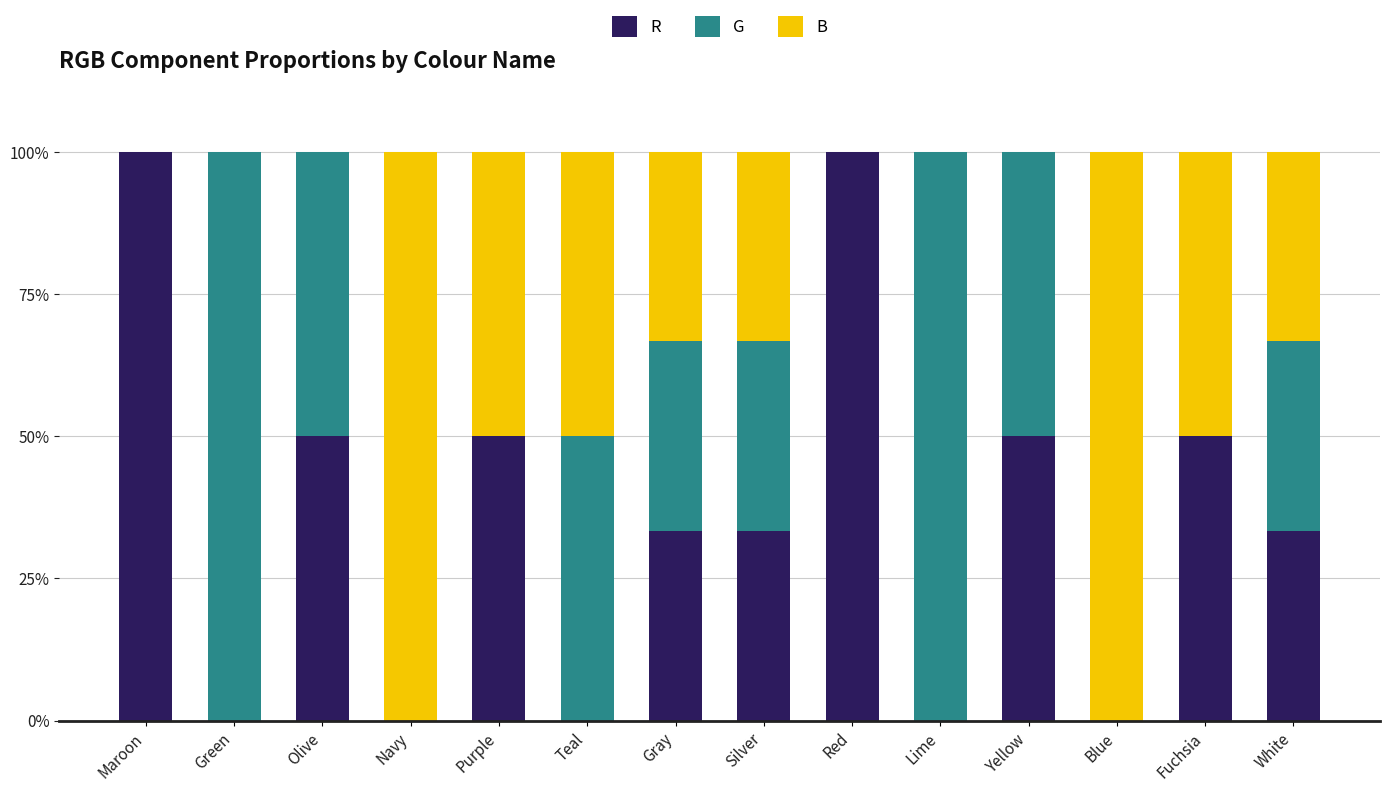

The value of R at Maroon is 146.2. True or false?

False